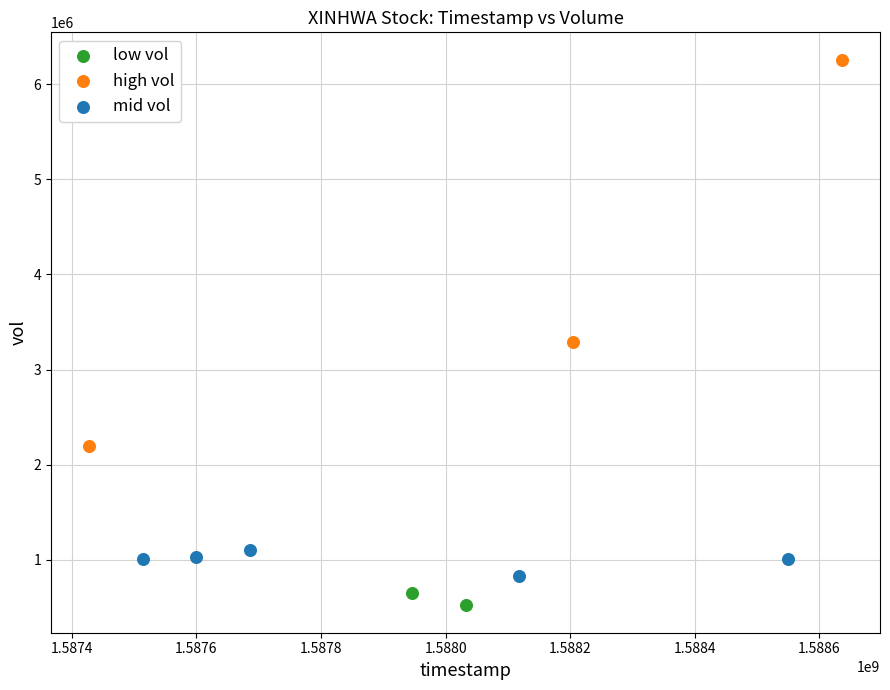

What are all the series names shown in the legend?

low vol, high vol, mid vol